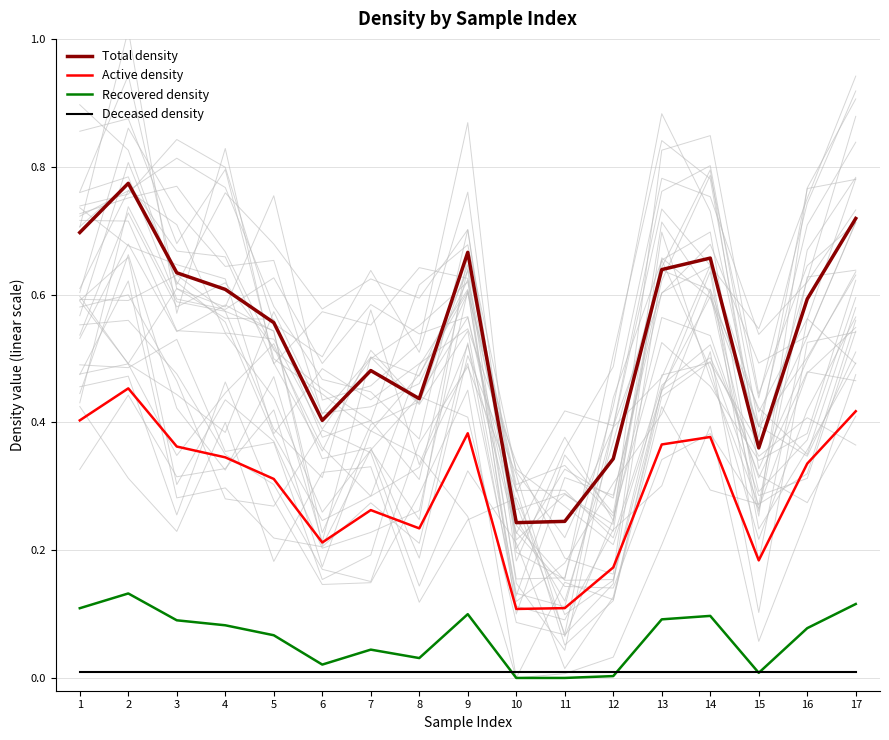

Does the chart have visible grid lines?

Yes